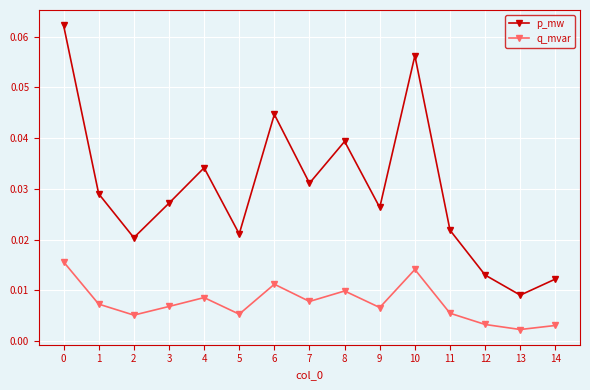

True or false: q_mvar and p_mw cross at least once.

False